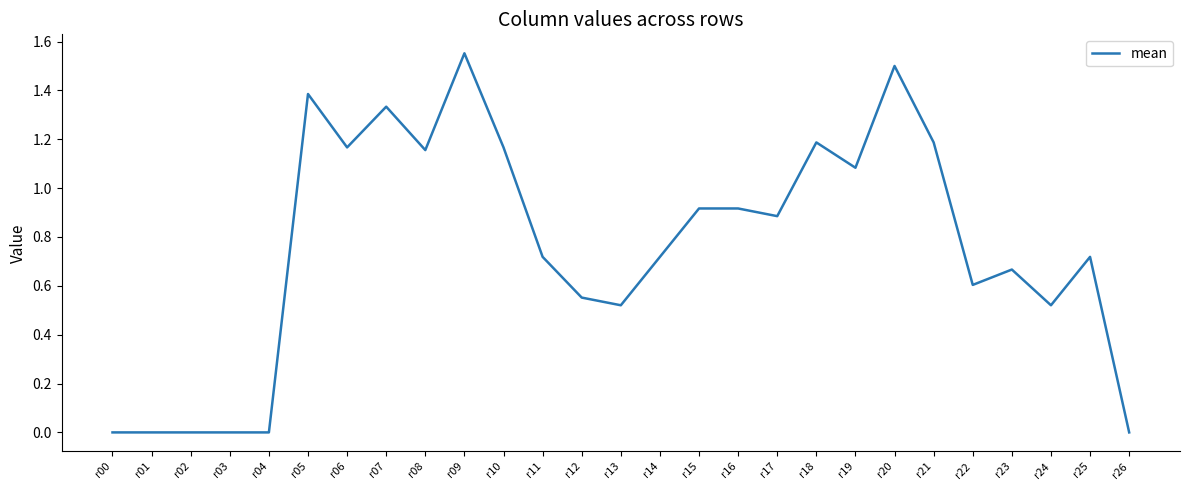

What is the change in value from r13 to r18?

+0.7